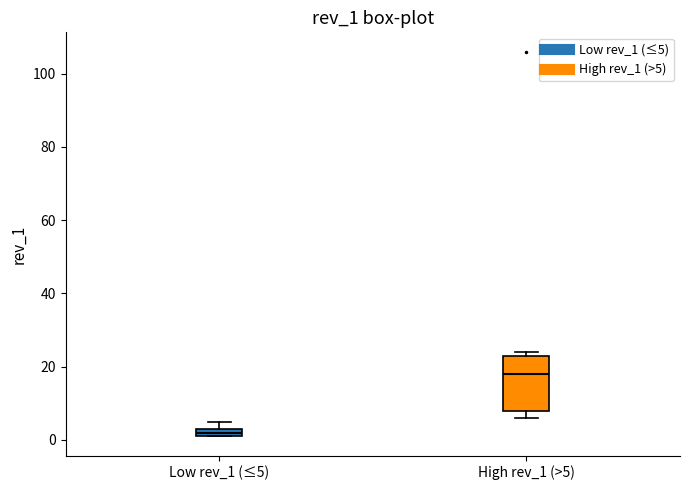

Which box's median line is the highest?

High rev_1 (>5)